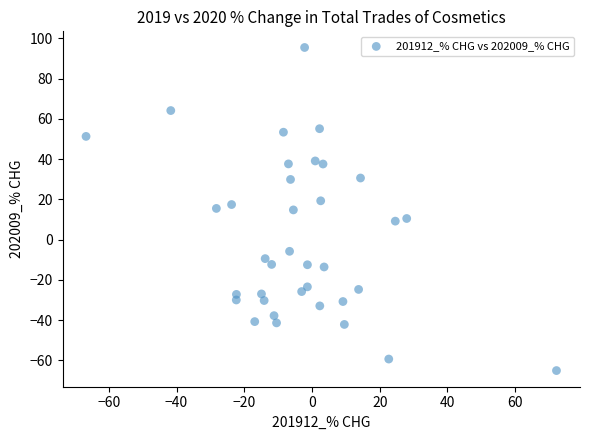

What is the range of Y values (max minus min)?

160.5